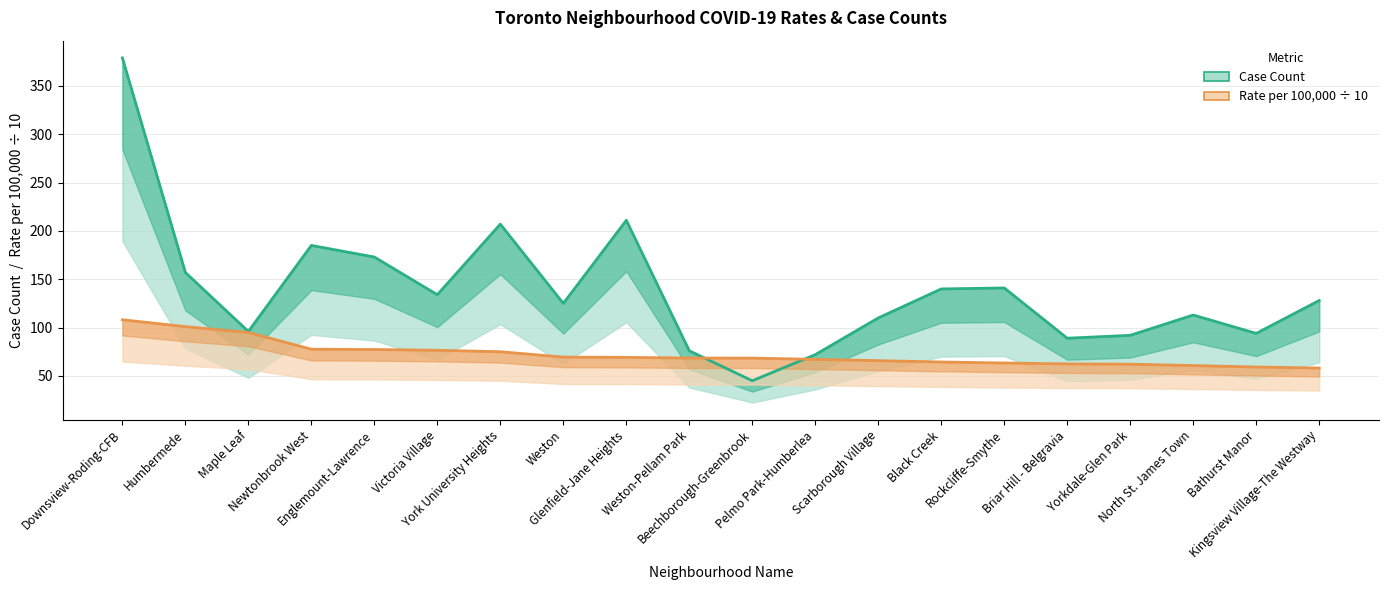

Where is the first local minimum for Case Count?

Maple Leaf